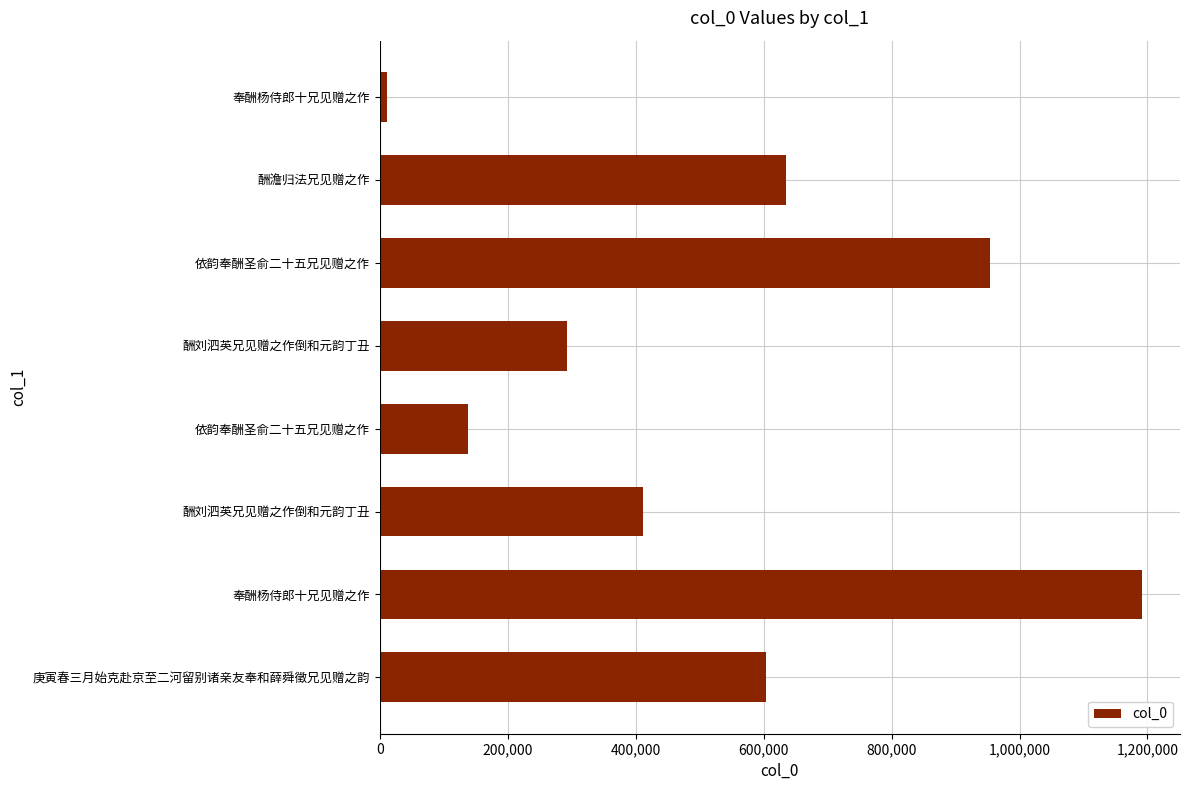

How many bars are there in total?

8